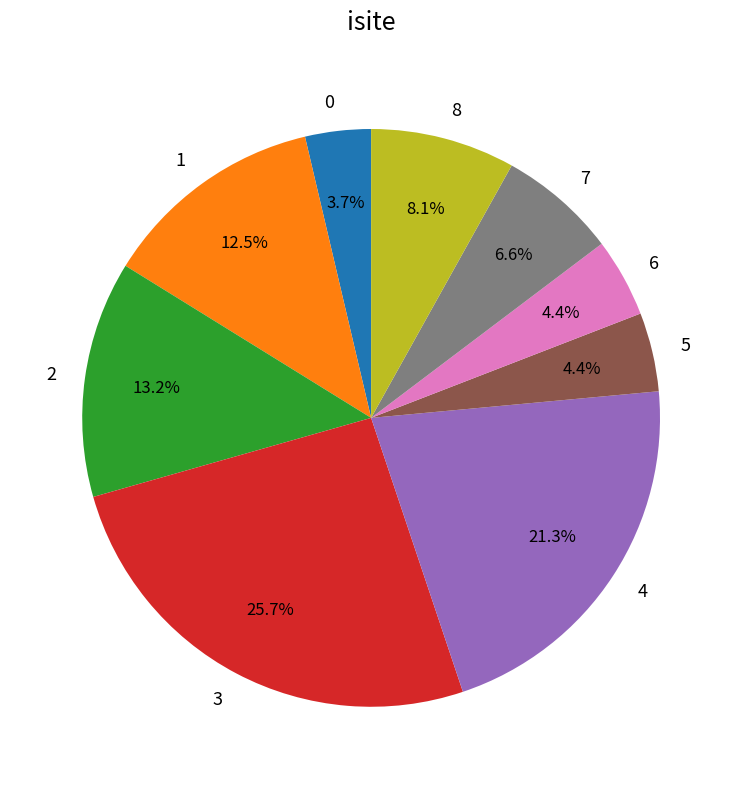

Is the sum of 8 and 3 greater than half?

No